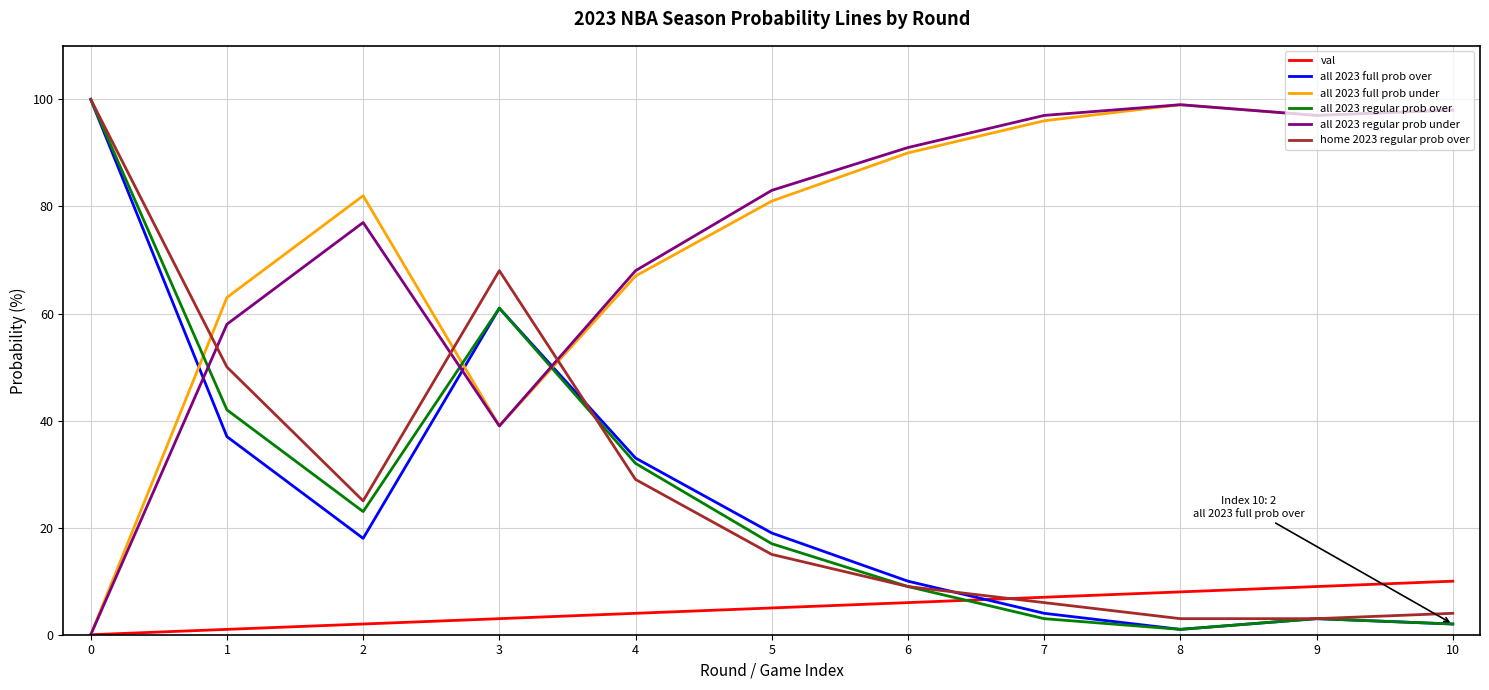

At how many categories does at least one series exceed 80?

8